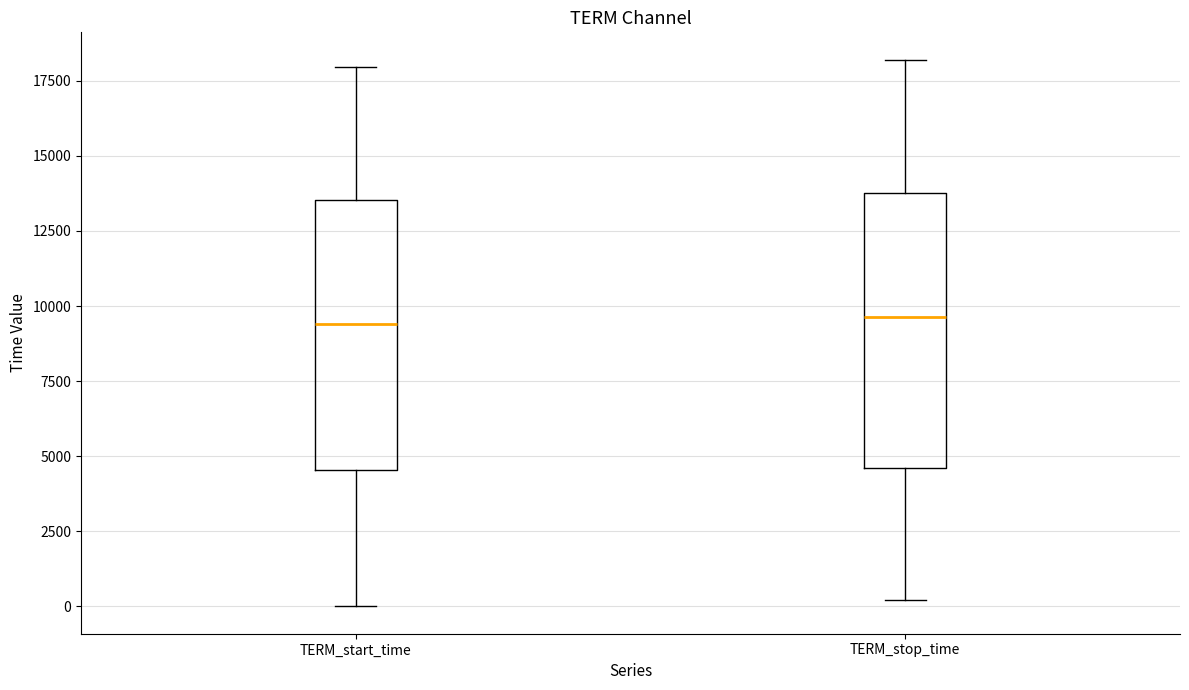

Reading left to right, transcribe this box plot: for each box, give where its median line is, the range the box spans, and where its two whiskers end, as read against the y-axis. The values are not printed on the chart, so give them approximately, as read against the axis.

TERM_start_time: median 9500, box 4500 to 13500, whiskers 0 to 18000
TERM_stop_time: median 9500, box 4500 to 14000, whiskers 0 to 18000